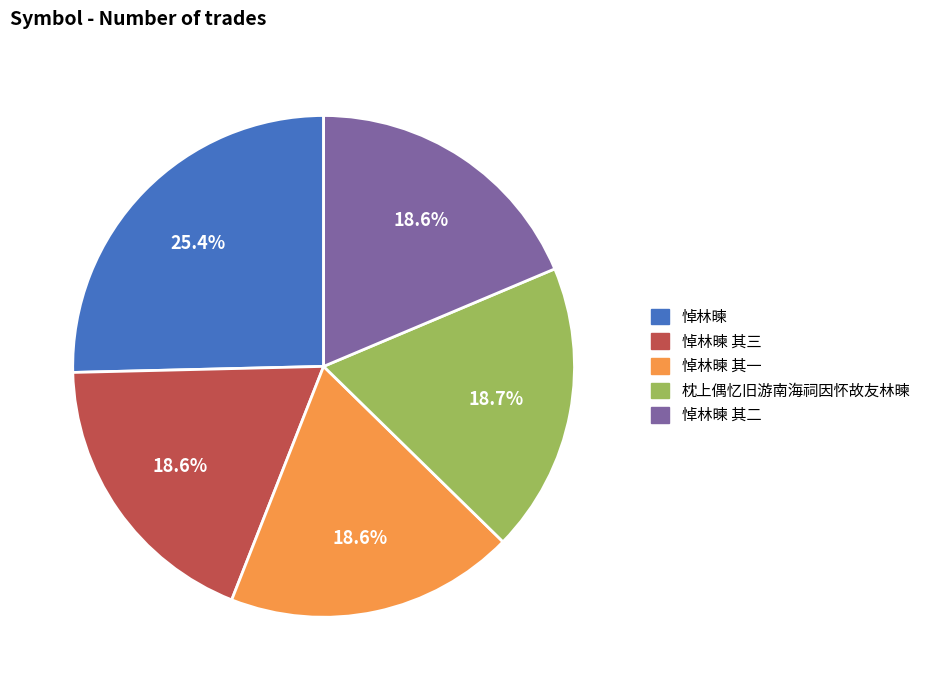

Is there a majority slice in this chart?

No